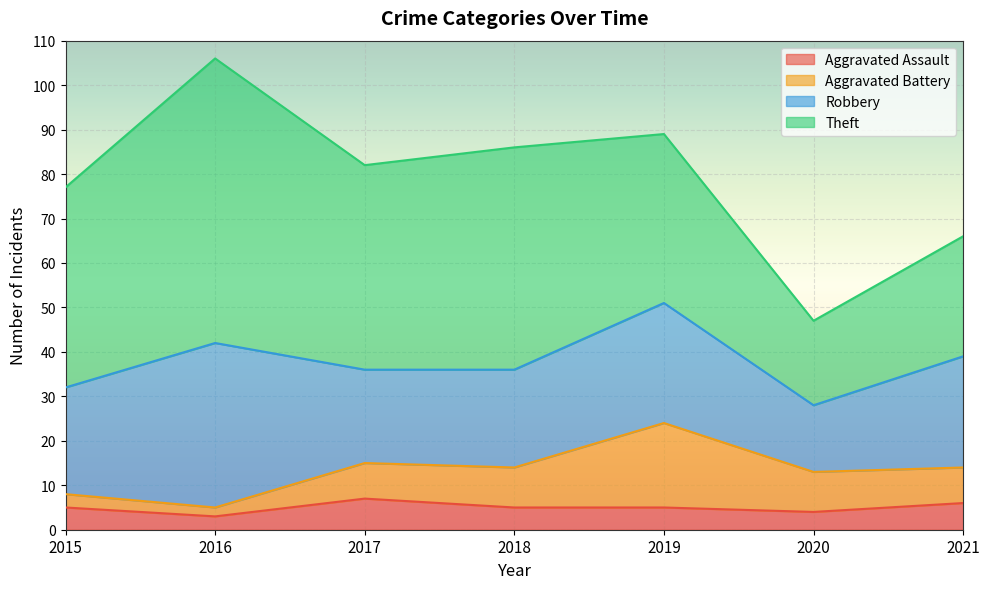

True or false: Aggravated Assault and Theft intersect in this chart.

False